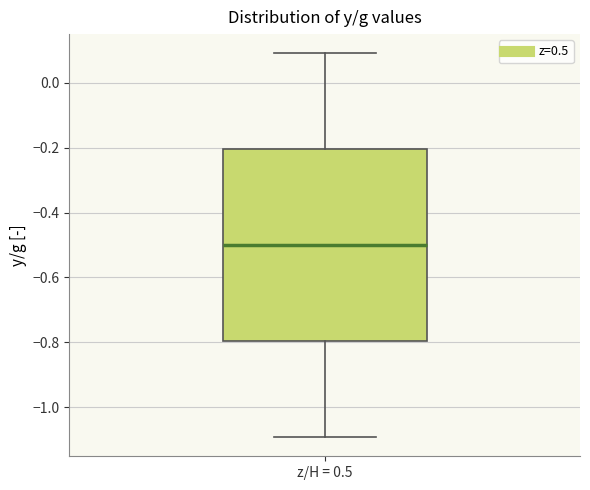

Transcribe this box plot: give where the median line is, the range the box spans, and where the two whiskers end, as read against the y-axis. The values are not printed on the chart, so give them approximately, as read against the axis.

median -0.5, box -0.8 to -0.2, whiskers -1.1 to 0.1